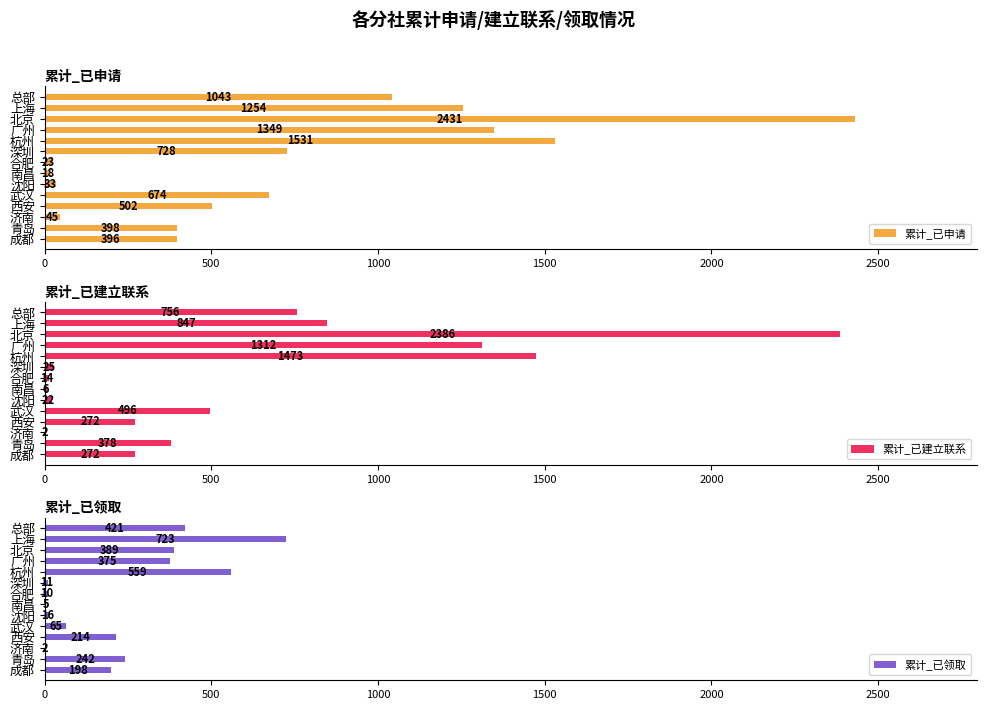

Reading left to right, list all the values displayed in this chart.

累计_已申请: 1043	1254	2431	1349	1531	728	23	18	33	674	502	45	398	396
累计_已建立联系: 756	847	2386	1312	1473	25	14	6	22	496	272	2	378	272
累计_已领取: 421	723	389	375	559	11	10	5	16	65	214	2	242	198